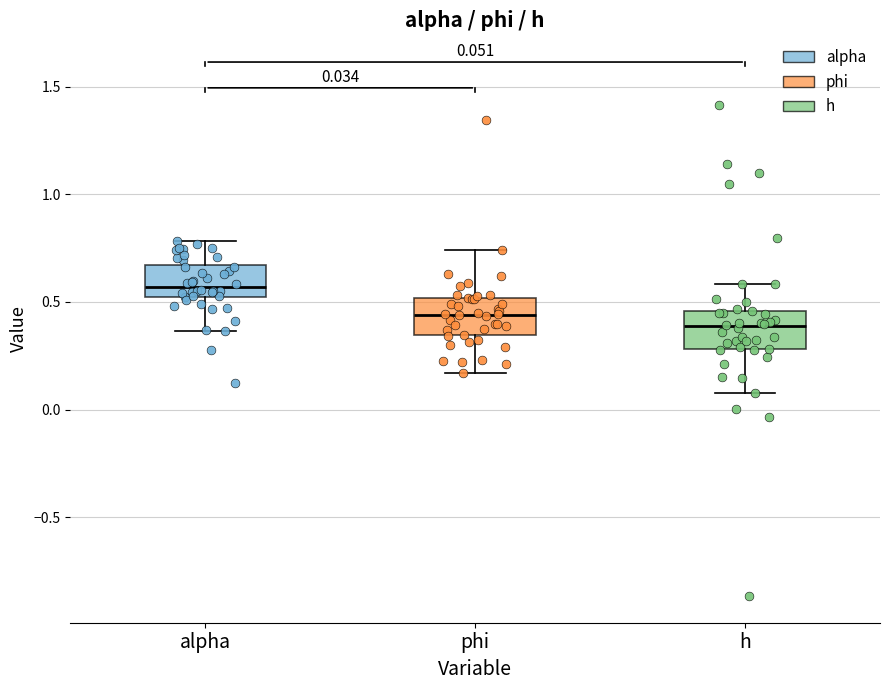

Which box has the highest median line?

alpha